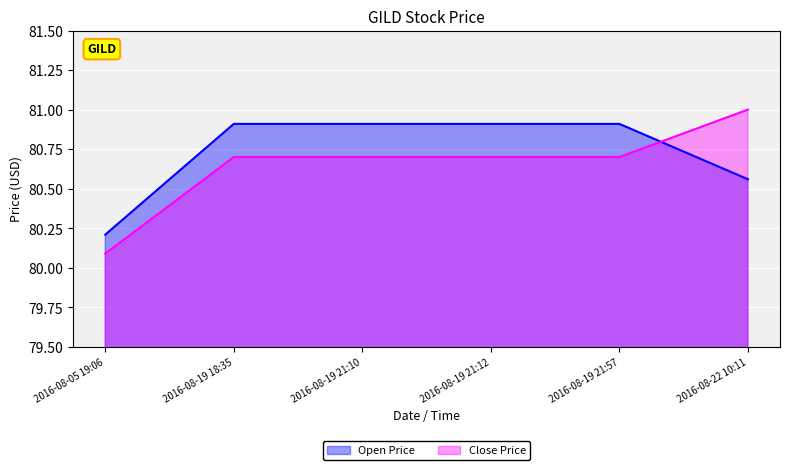

What is the label of the 2nd point from the right?

2016-08-19 21:57